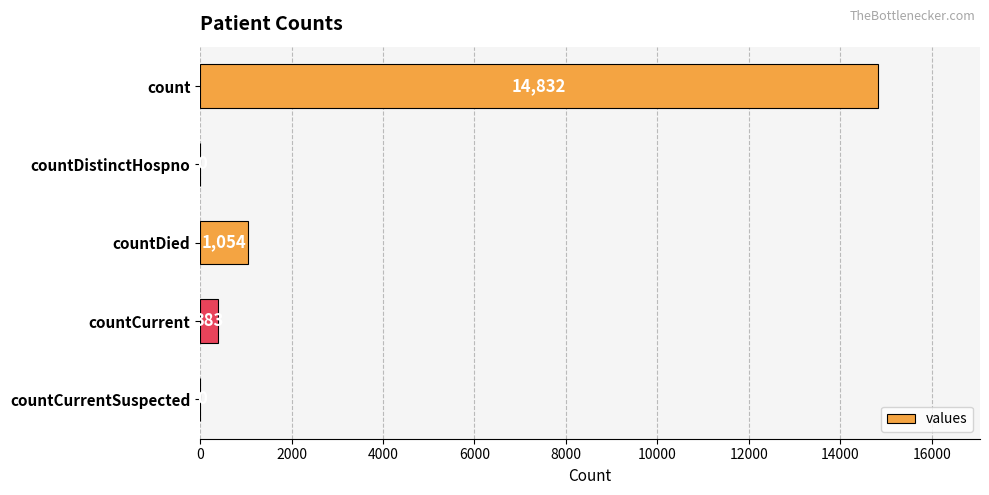

Is it true that the value at countCurrentSuspected is 0?

True